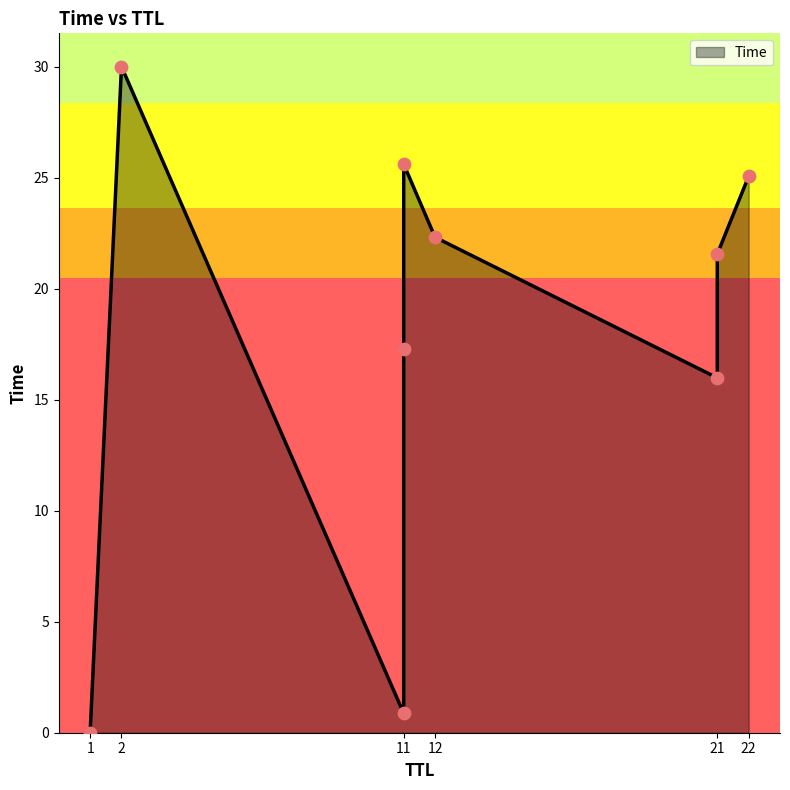

Between 22 and 2, which is larger?

2